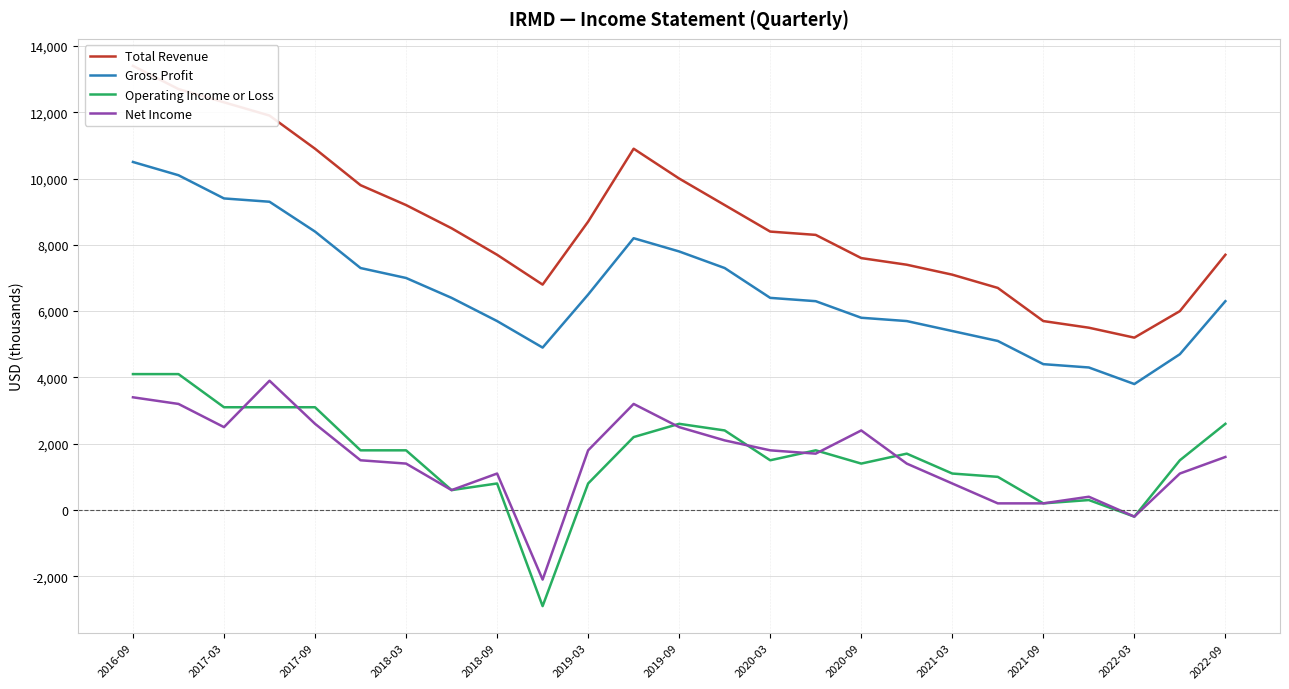

True or false: Operating Income or Loss and Gross Profit cross at least once.

False